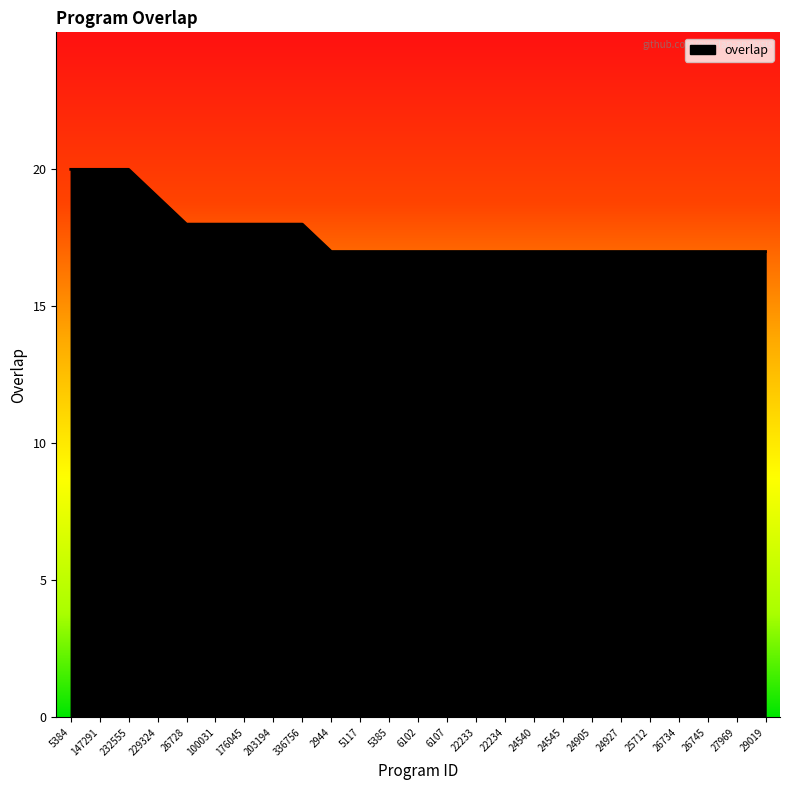

How many lines are shown in the chart?

1